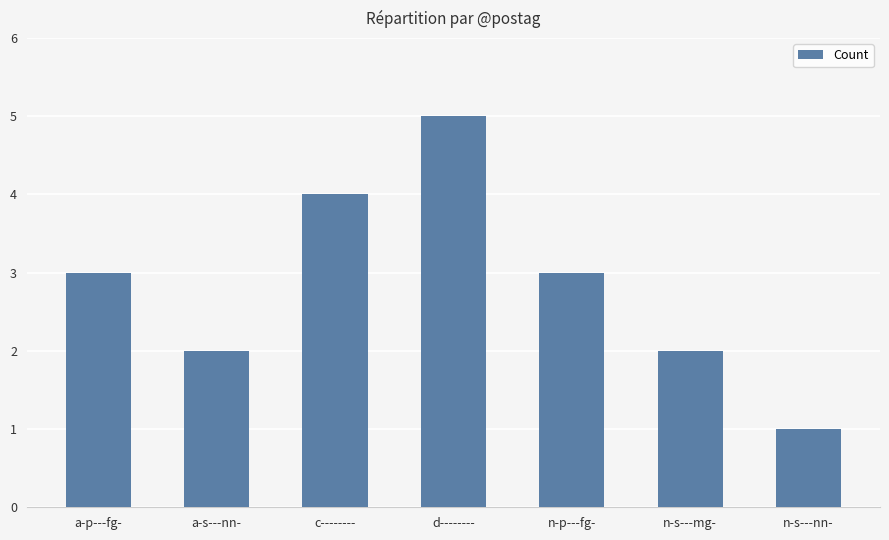

Count the number of categories in the chart.

7